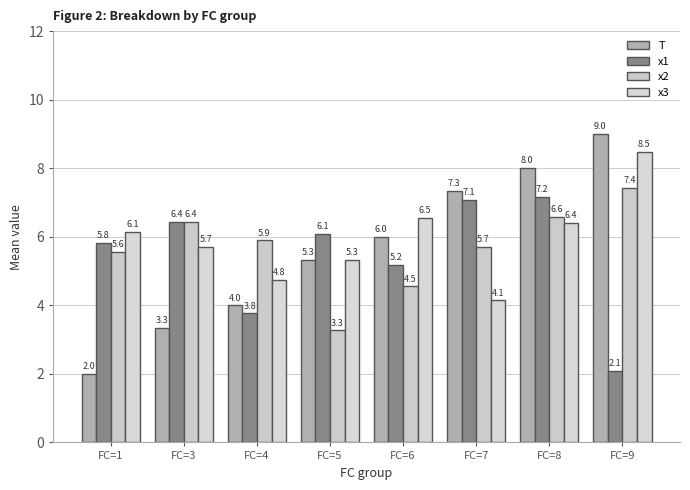

At which label is x2 closest to 5?

FC=6